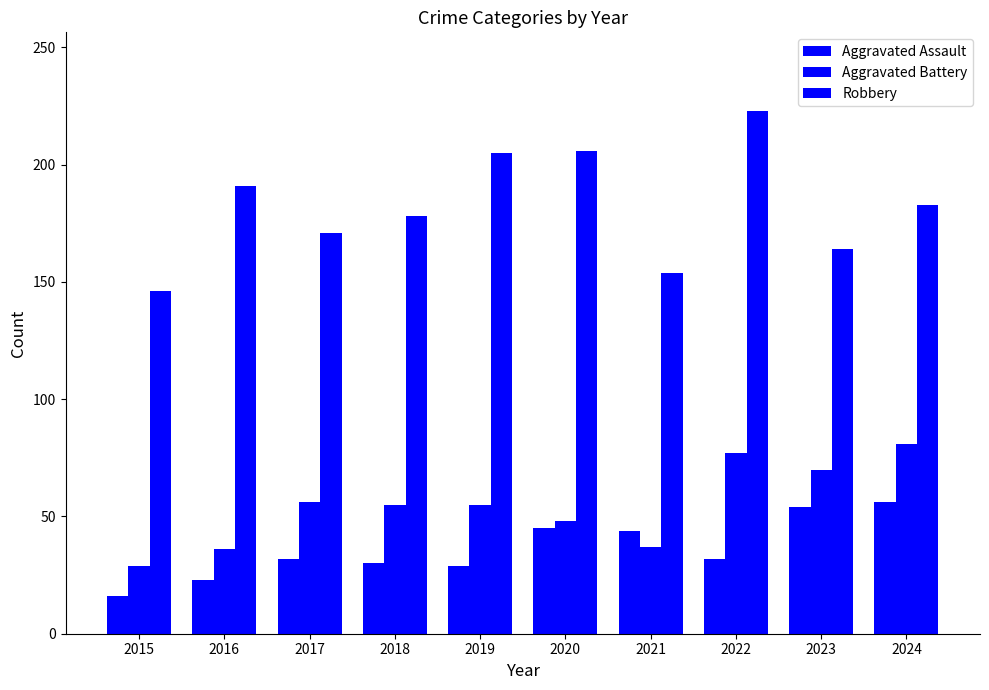

How many groups of bars are there?

10